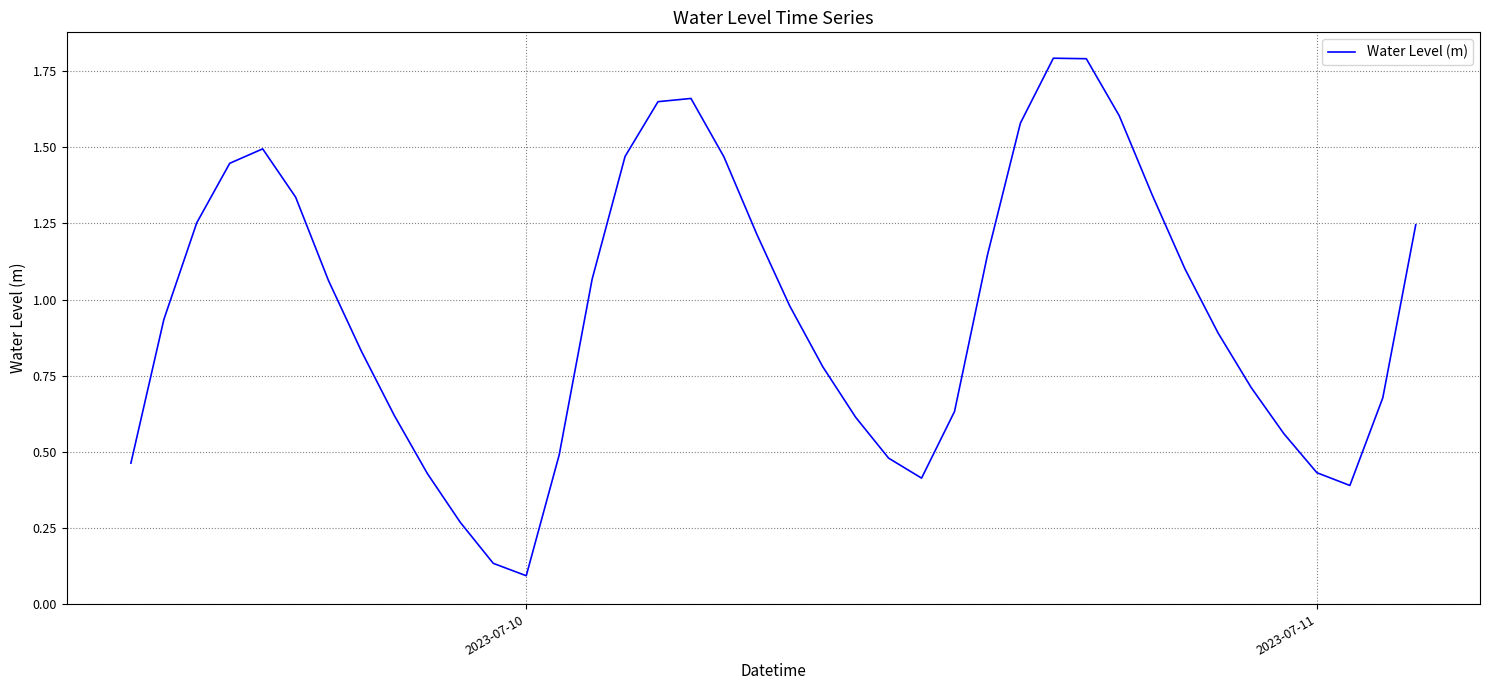

What is the maximum value shown in the chart?

1.8